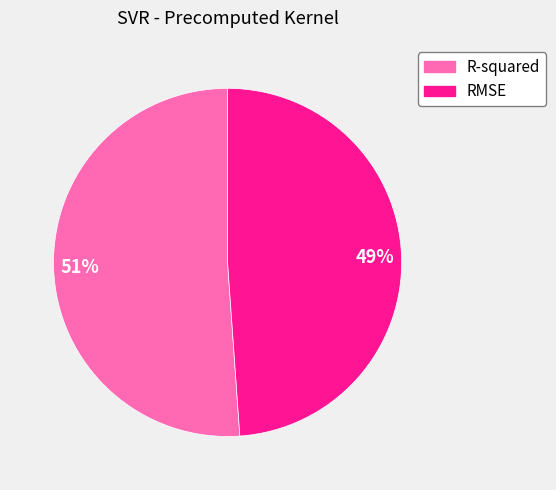

How many segments does this pie chart have?

2